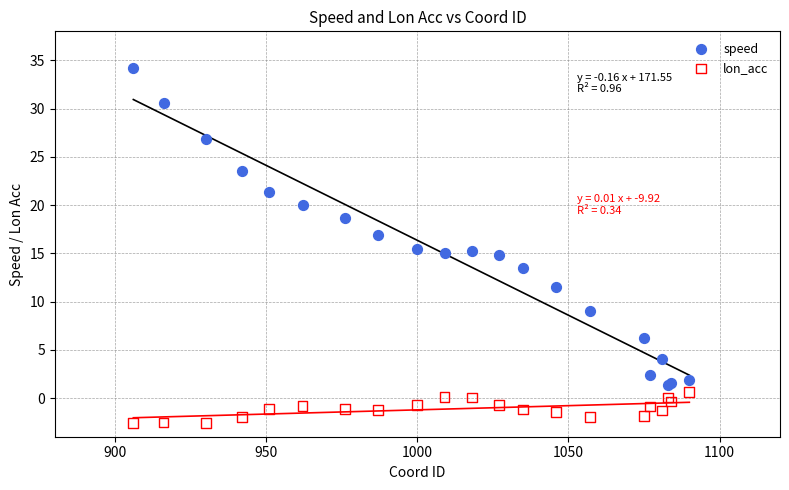

Which series contains the lowest Y value?

lon_acc